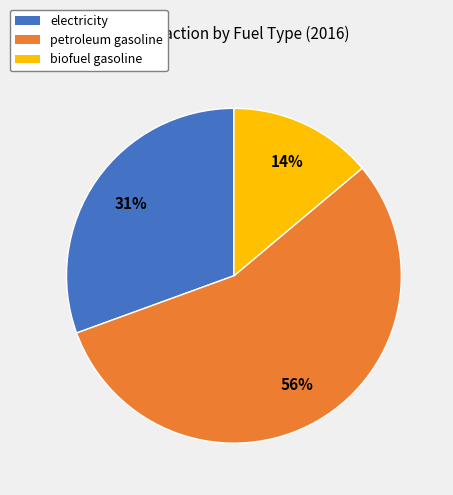

How many segments does this pie chart have?

3